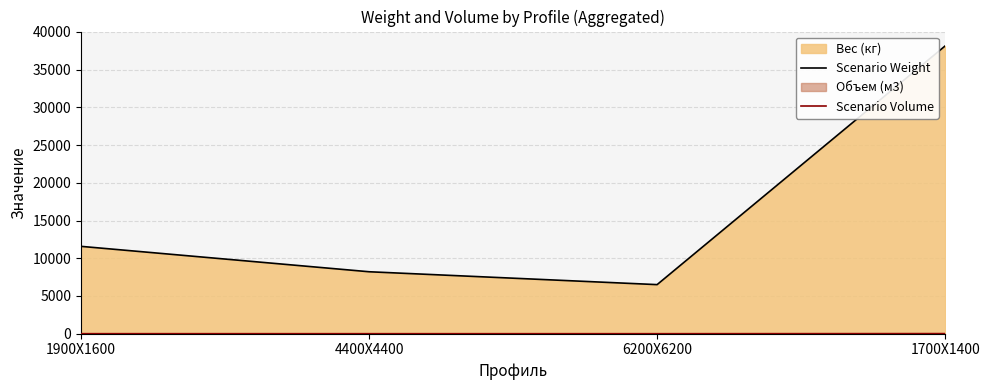

What is the sum of all Scenario Volume values?

26.2